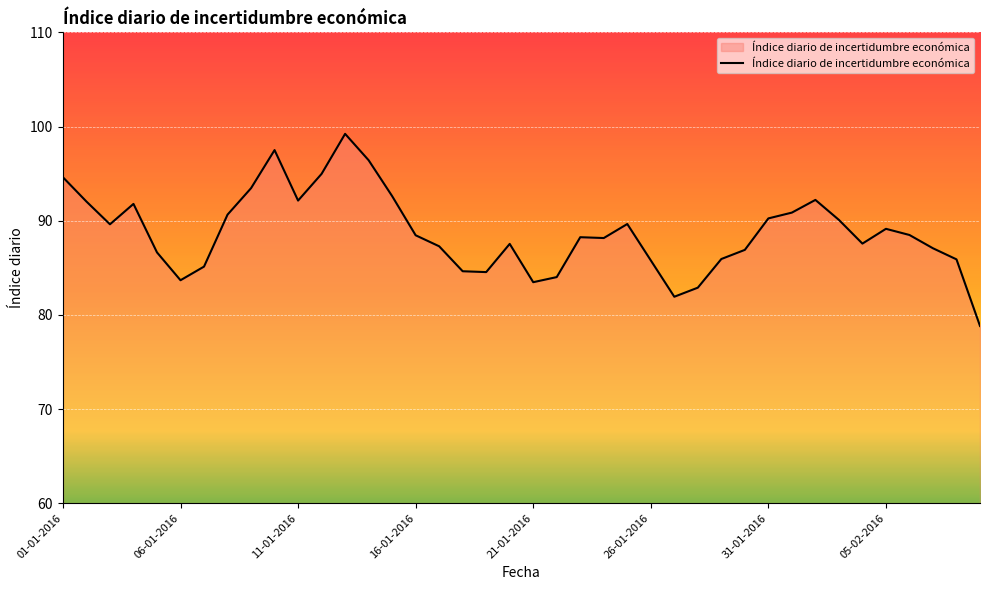

What is the maximum value shown in the chart?

99.2